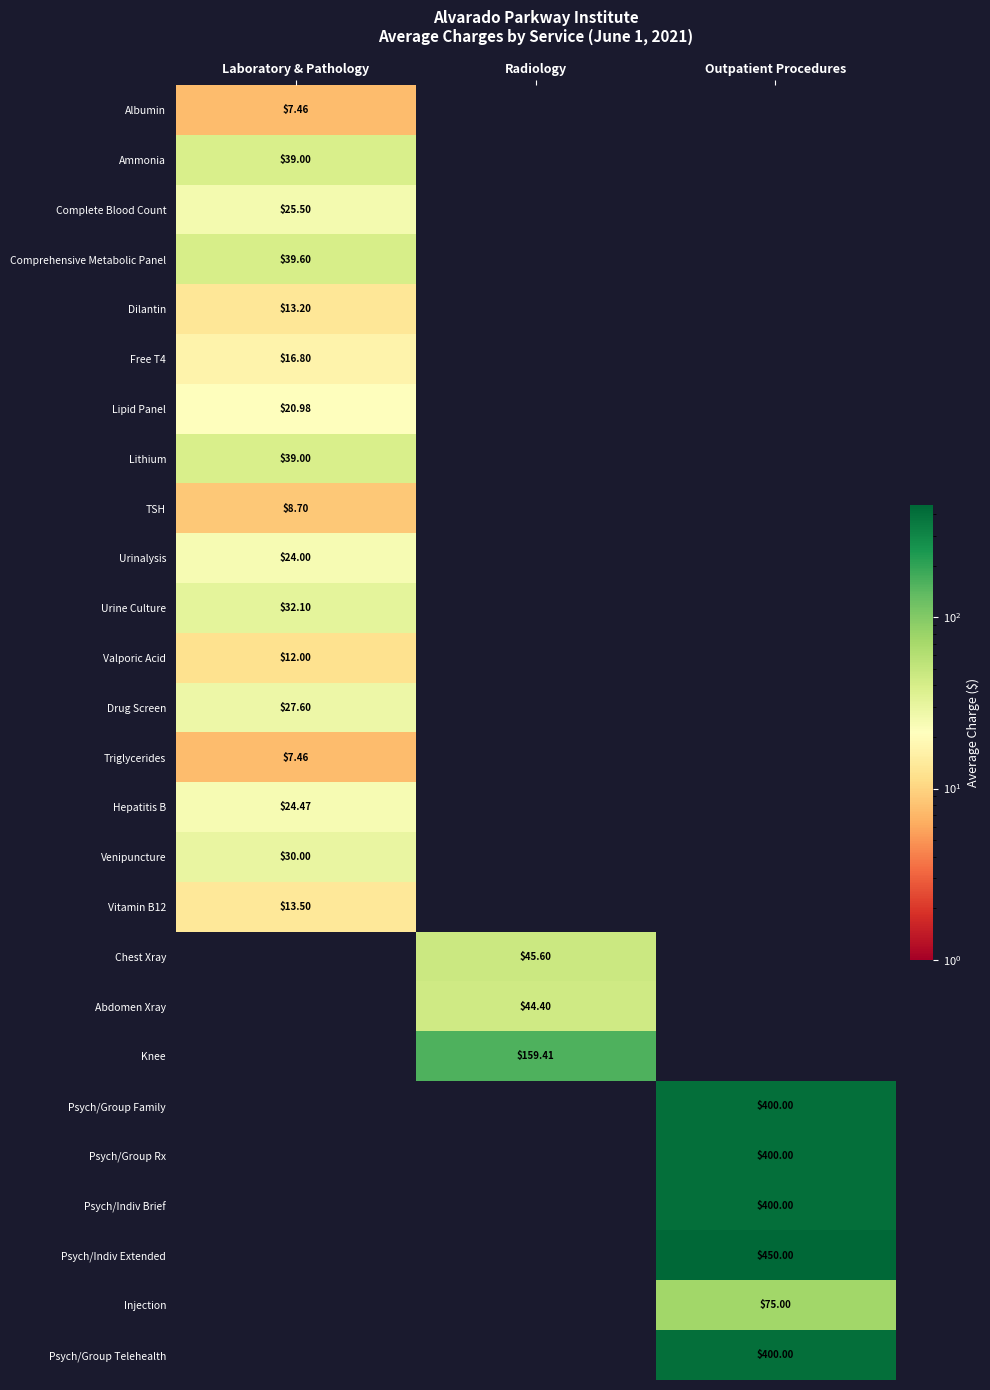

Is the value of Lithium at Laboratory & Pathology greater than the value of Albumin at Laboratory & Pathology?

Yes